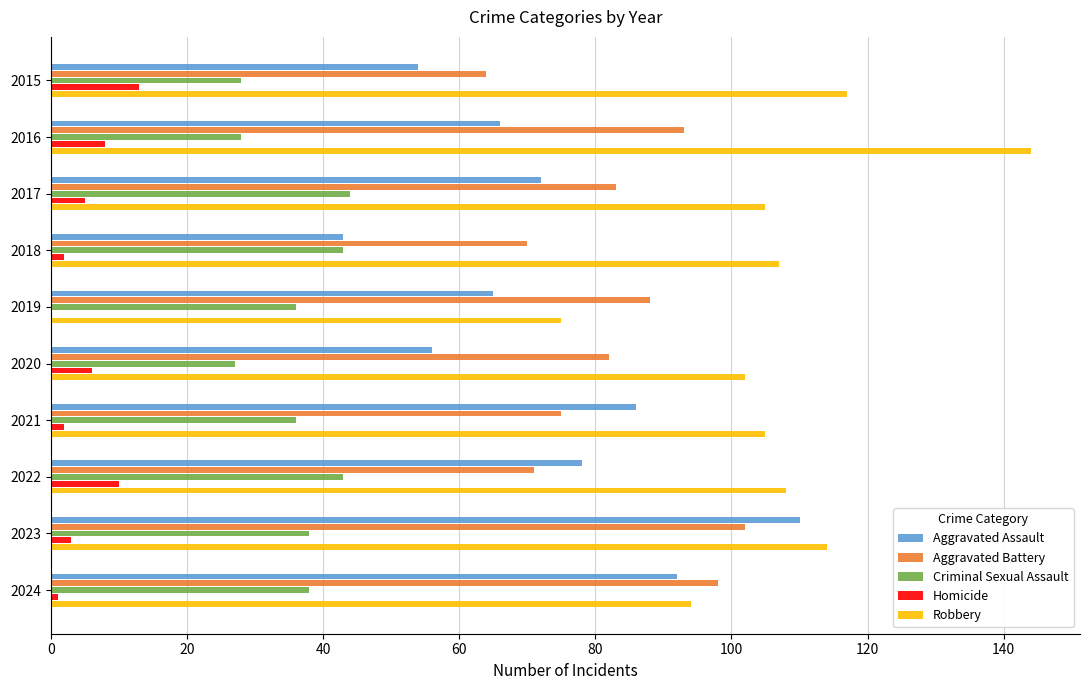

True or false: Aggravated Assault has a value of 54 at 2015.

True